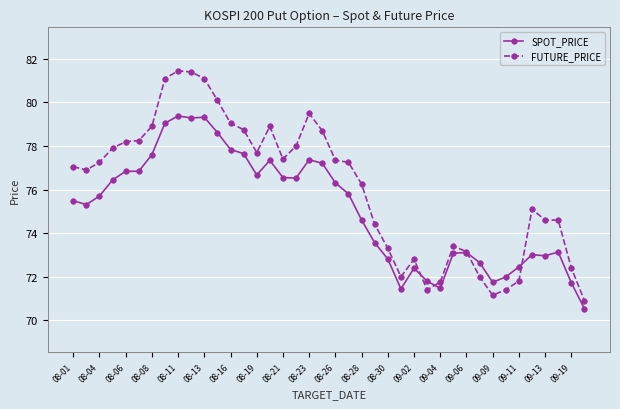

What is the smallest value displayed?

70.5